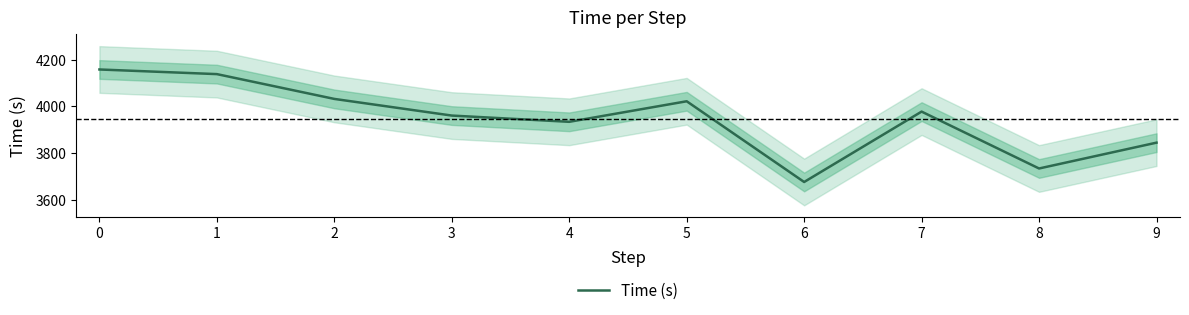

What is the sum of the values at 8 and 6?

7409.5